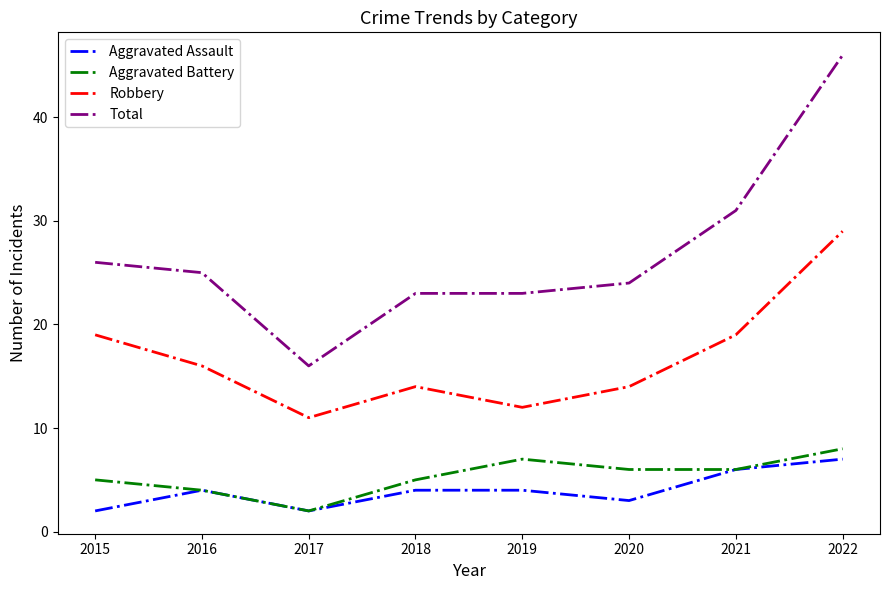

What is the total value across all series at 2017?

31